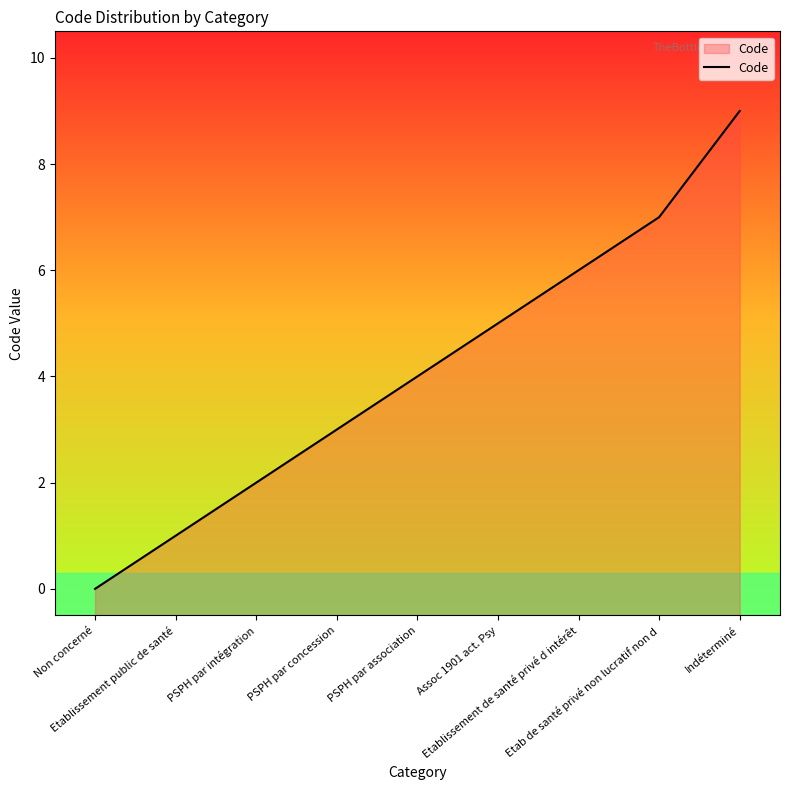

The chart shows a value of 0 at Non concerné. True or false?

True